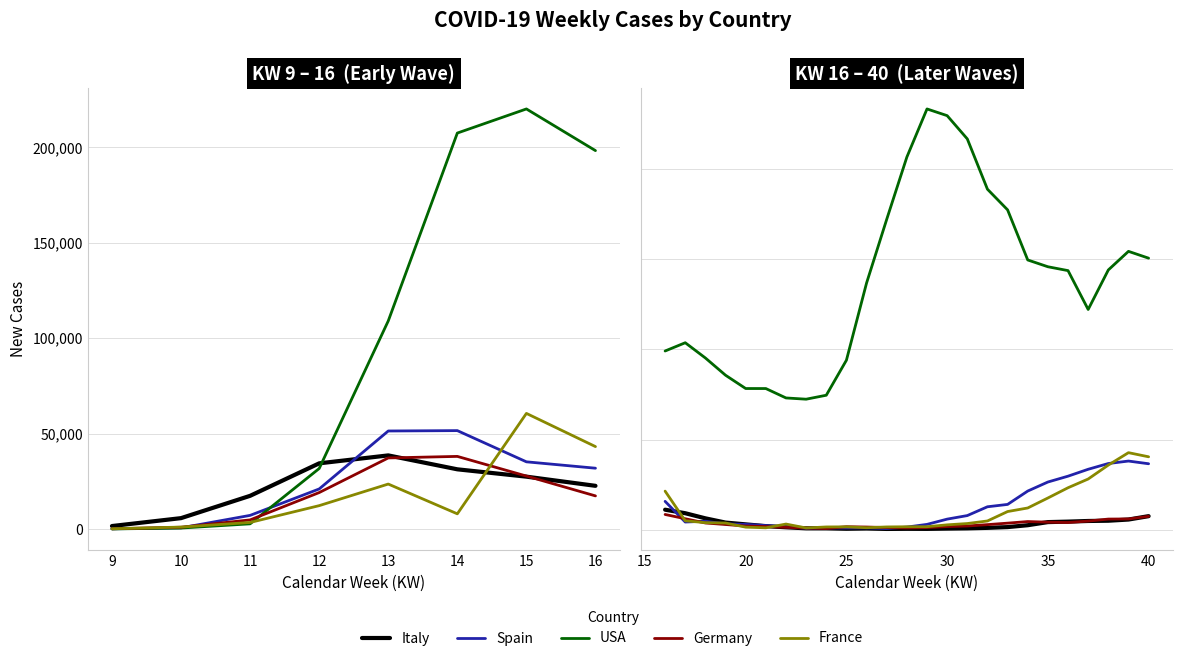

What is the average value of the USA series?

273952